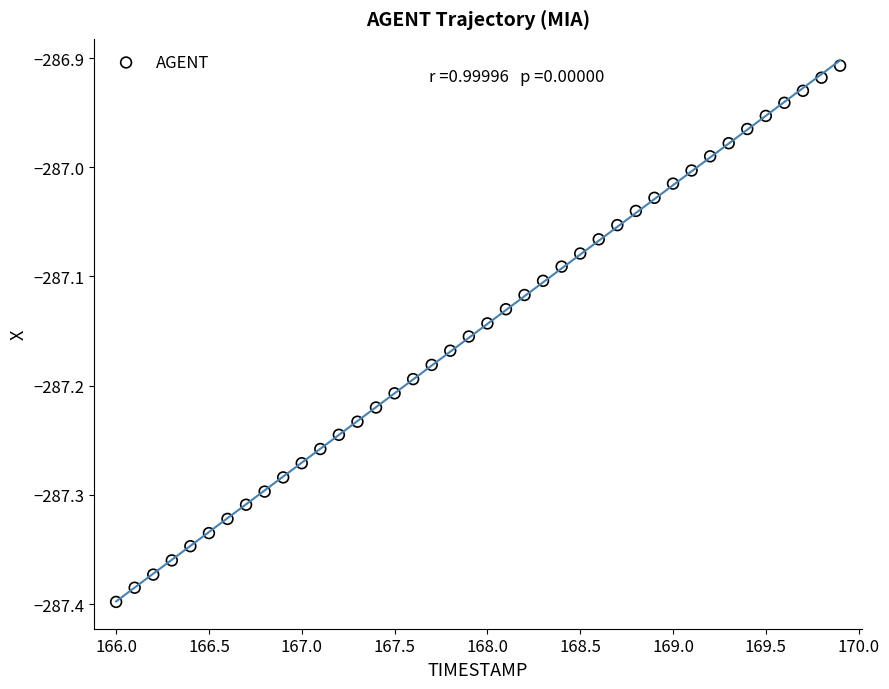

What is the range of X values (max minus min)?

3.9